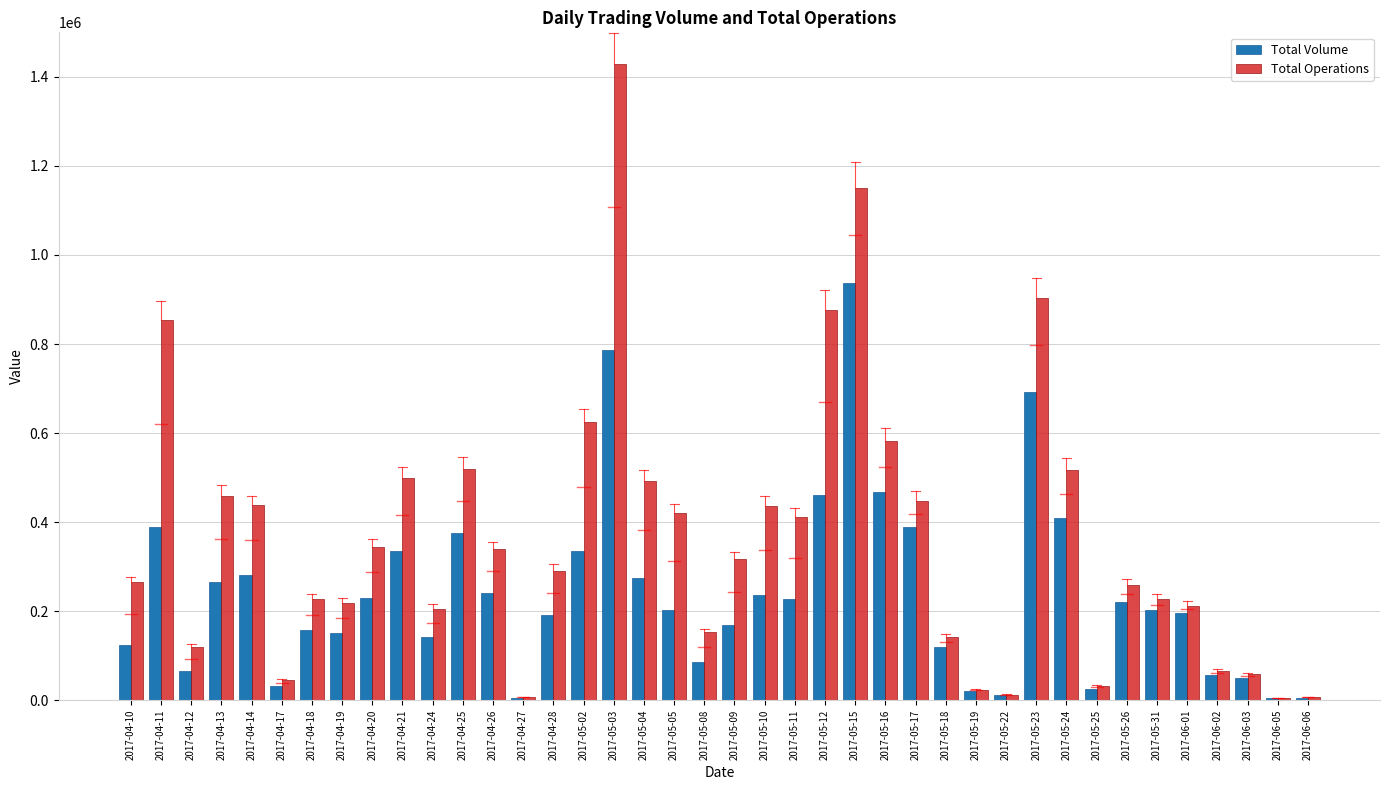

What is the total value across all series at 2017-04-17?

76680